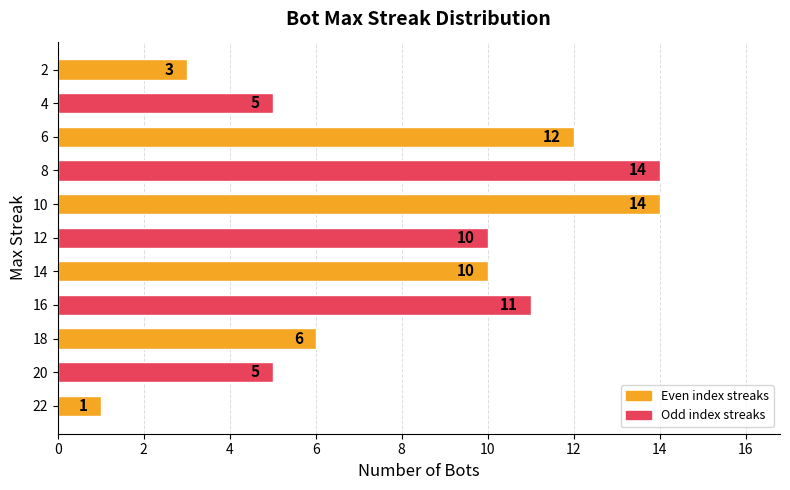

True or false: the data shows 14 at 10.

True